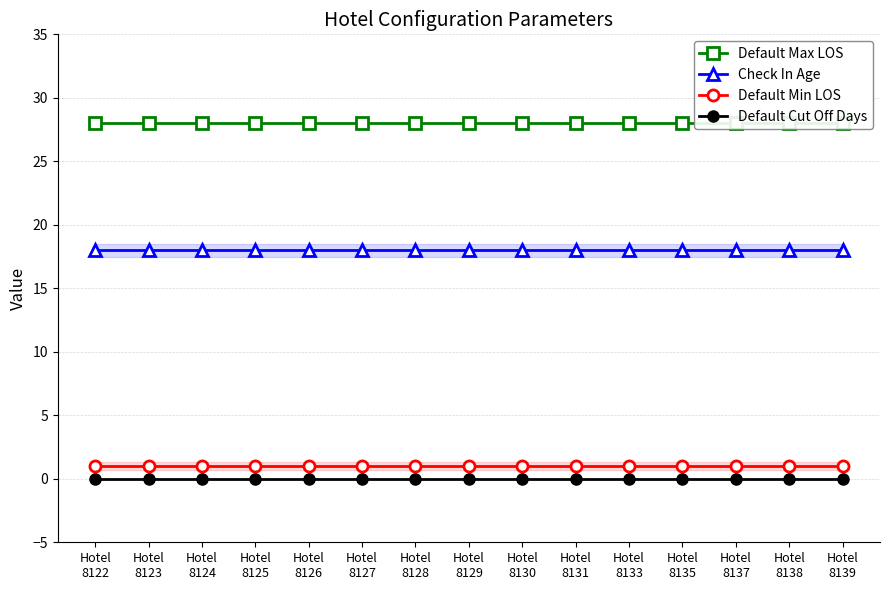

List the labels in order of Default Min LOS value, smallest first.

Hotel
8122, Hotel
8123, Hotel
8124, Hotel
8125, Hotel
8126, Hotel
8127, Hotel
8128, Hotel
8129, Hotel
8130, Hotel
8131, Hotel
8133, Hotel
8135, Hotel
8137, Hotel
8138, Hotel
8139